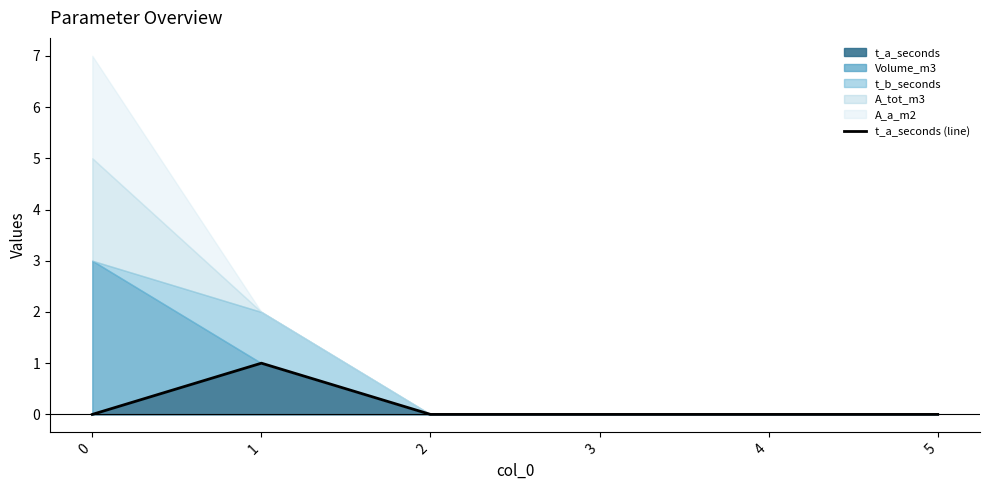

Count the number of values greater than 0.

1